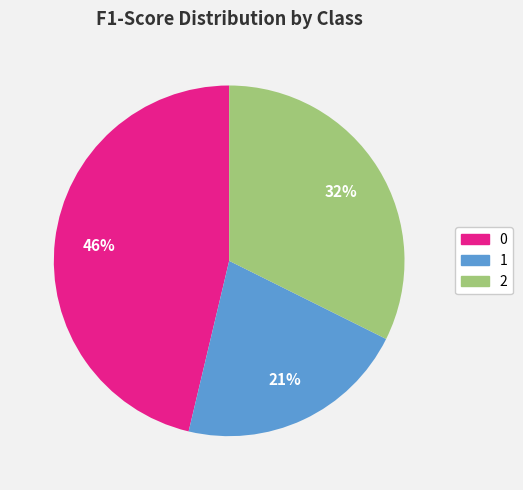

Combined, do 2 and 1 account for over 50%?

Yes